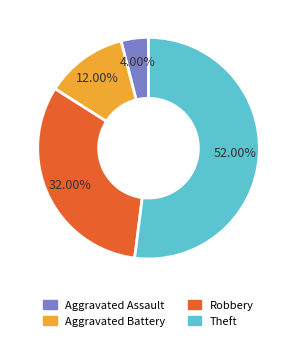

Which has a higher value, Aggravated Assault or Aggravated Battery?

Aggravated Battery